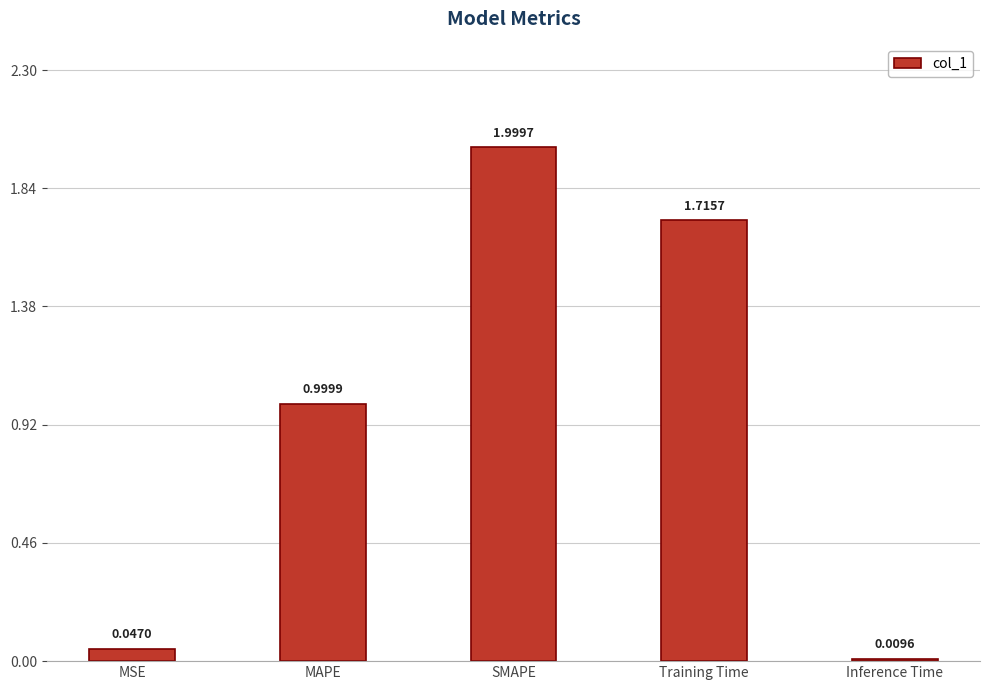

The chart shows a value of 1.0 at MAPE. True or false?

True